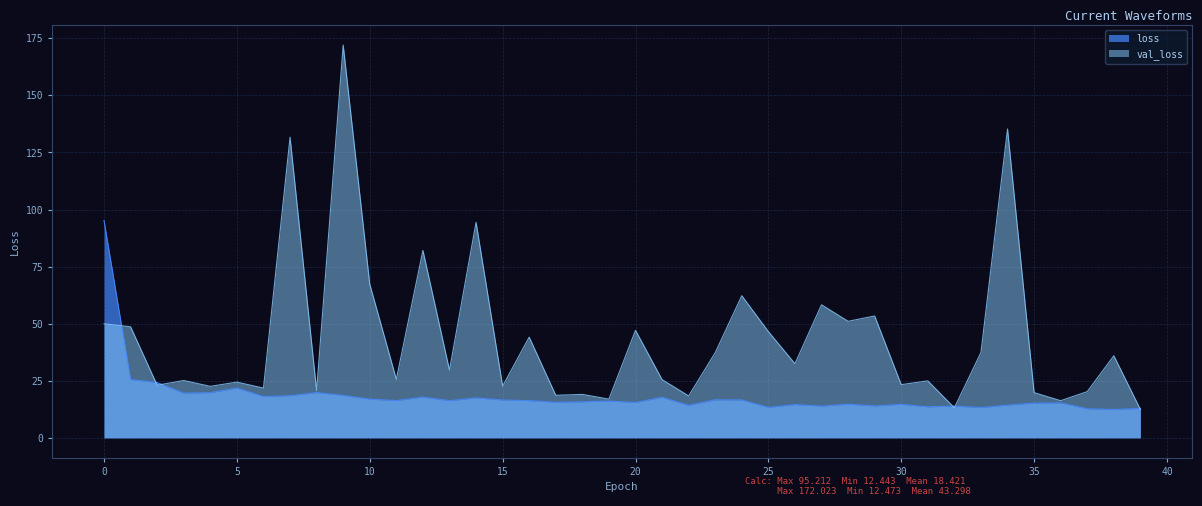

How many lines are shown in the chart?

2